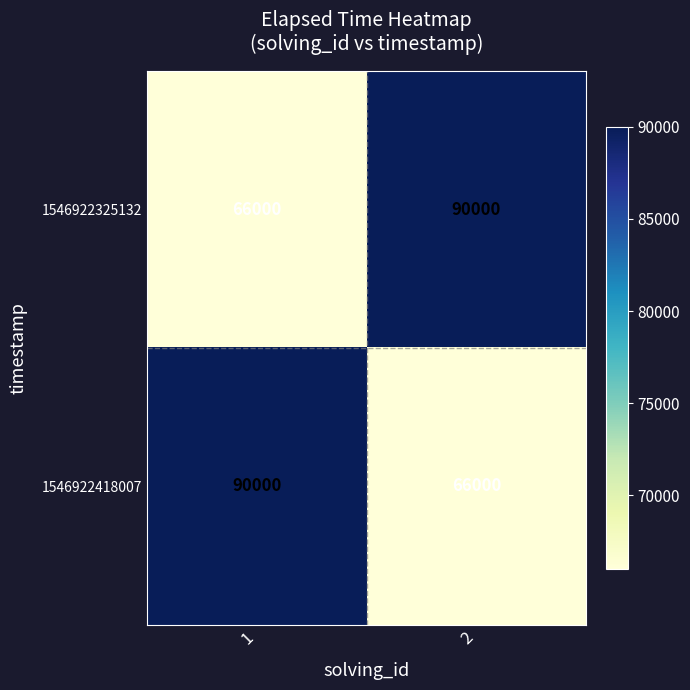

The 1546922325132 series shows 66000 at 1. True or false?

True